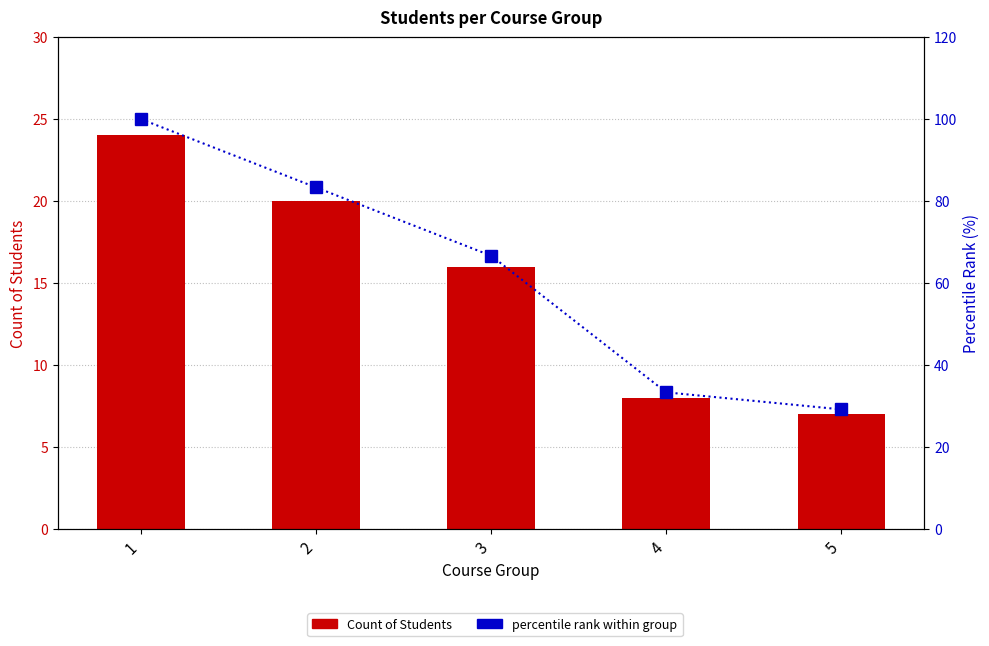

Is it true that Count of Students equals 16.0 at 3?

True